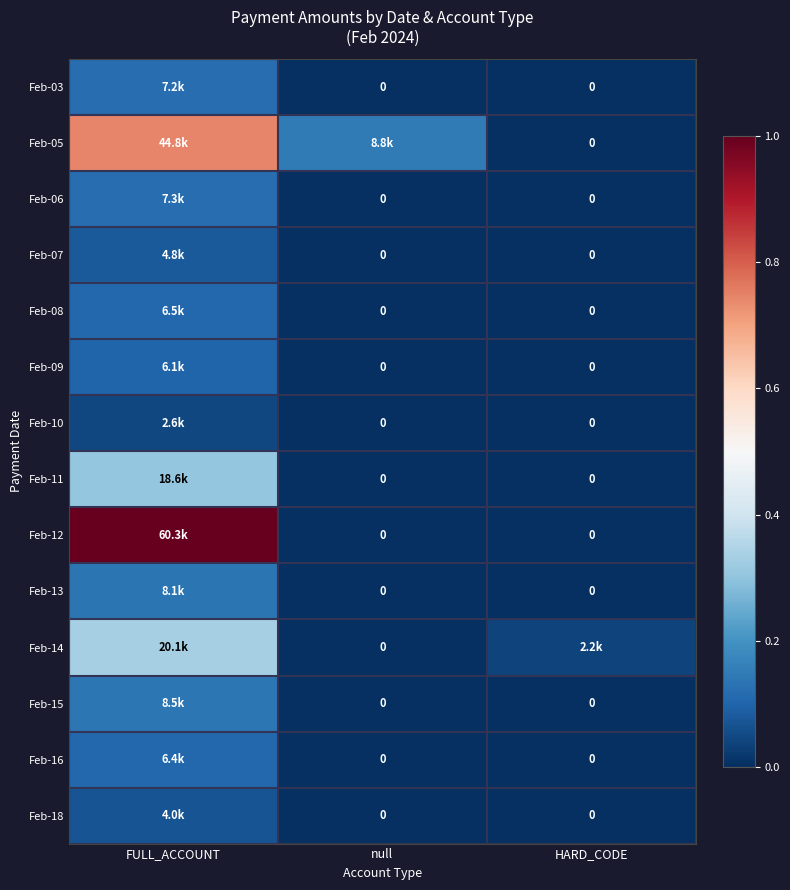

At which label does Feb-14 reach its minimum?

null